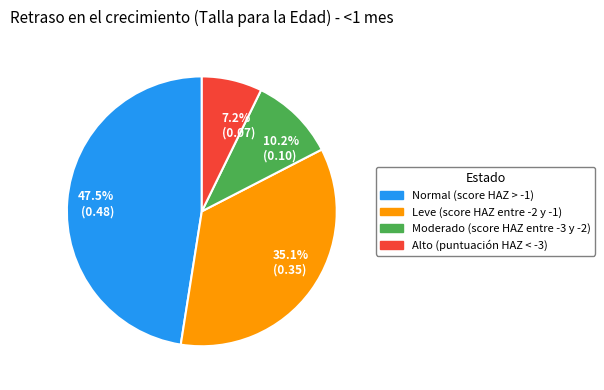

To the nearest percent, what portion does Moderado (score HAZ entre -3 y -2) represent?

10%